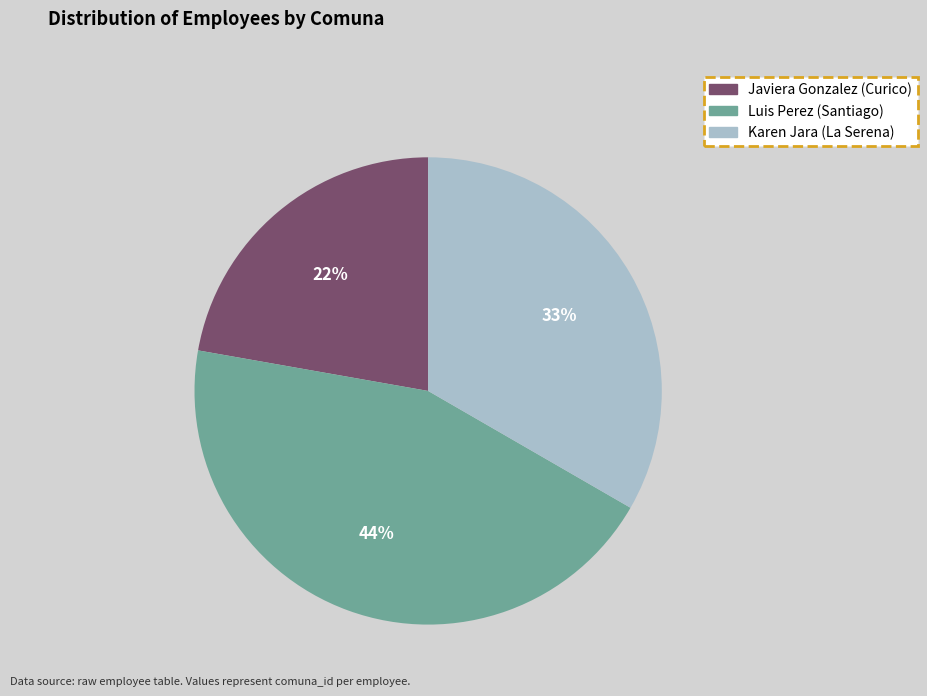

Is the sum of Javiera Gonzalez (Curico) and Luis Perez (Santiago) greater than half?

Yes